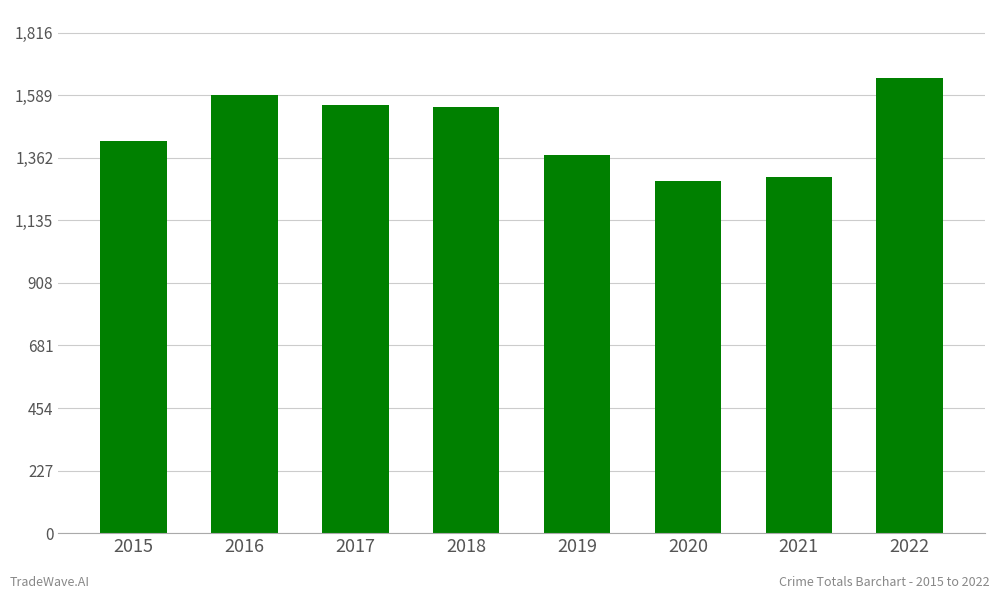

Approximately how many times larger is the value at 2018 compared to 2021?

1.2